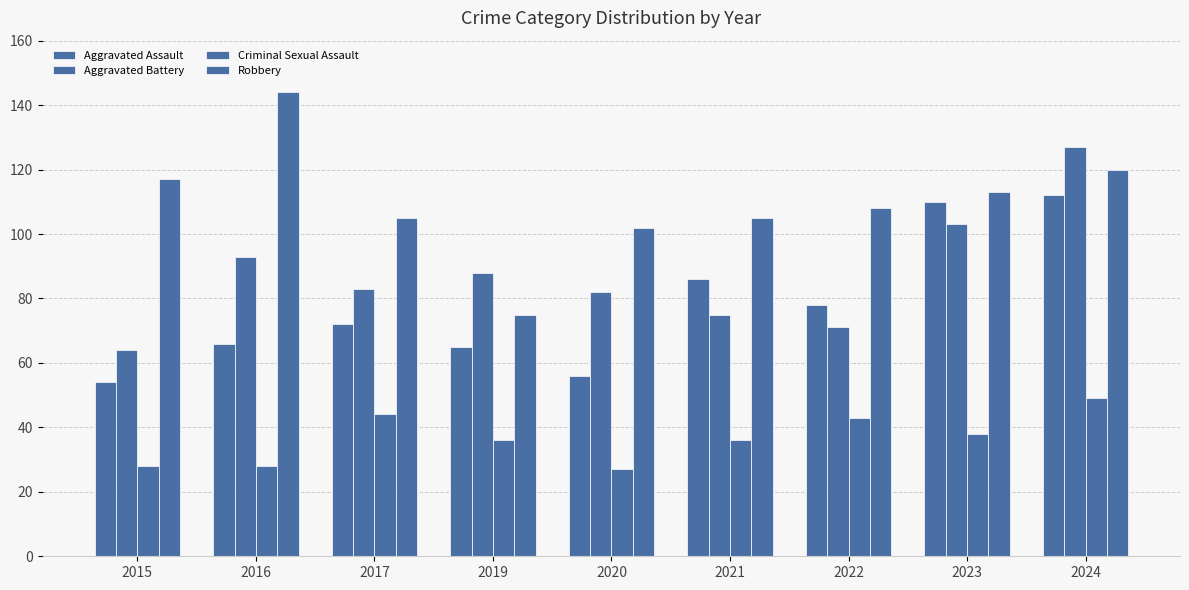

How many values in the Aggravated Battery series are below 83?

4